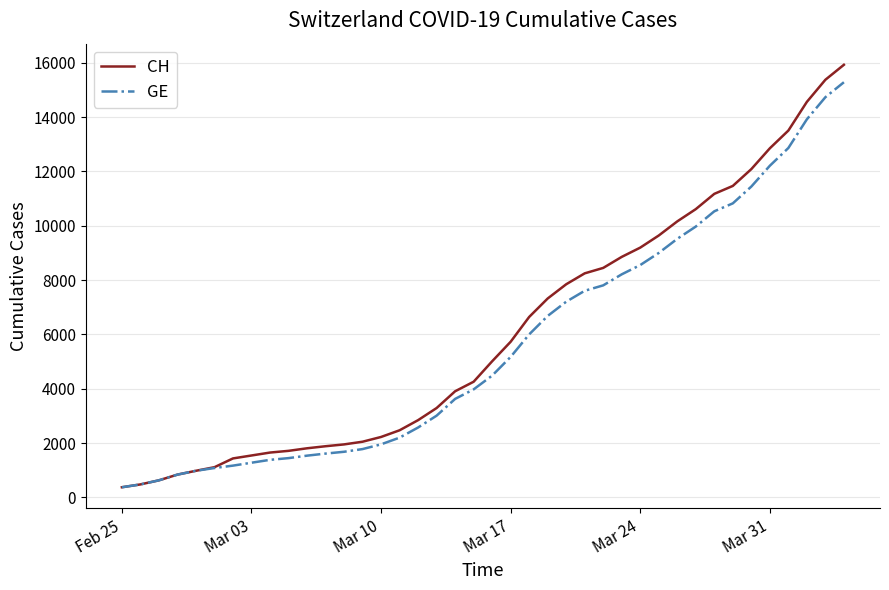

What is the greatest value displayed?

15926